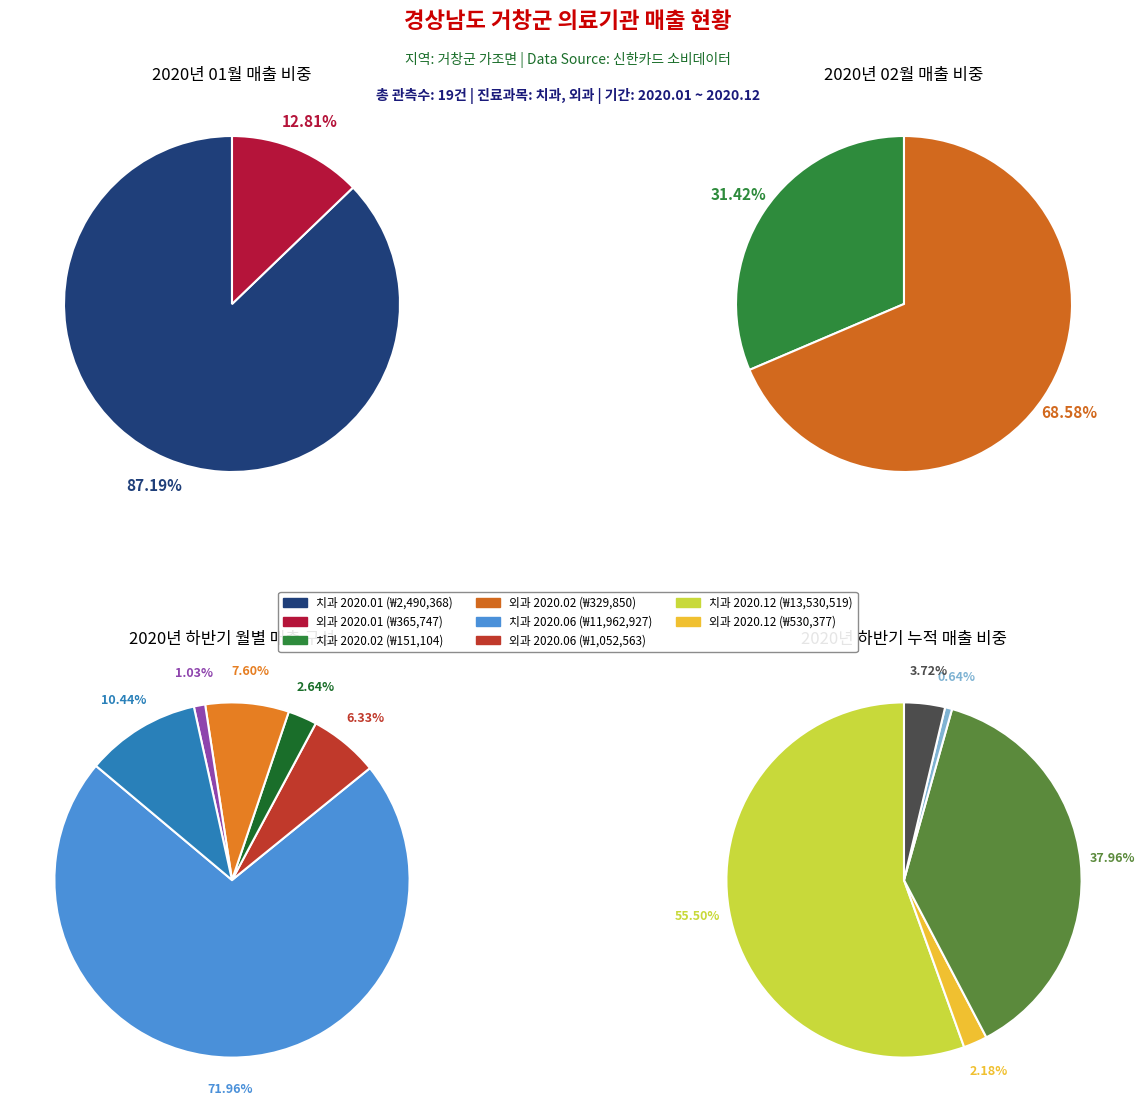

What is the change in value from 치과 (202002) to 외과 (202007)?

+1112081